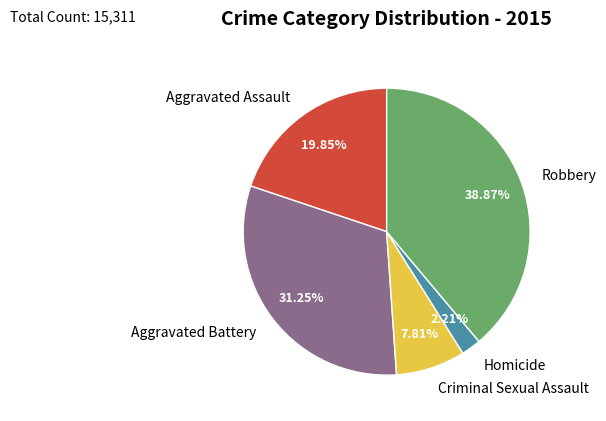

True or false: Robbery accounts for 39% of the total.

True